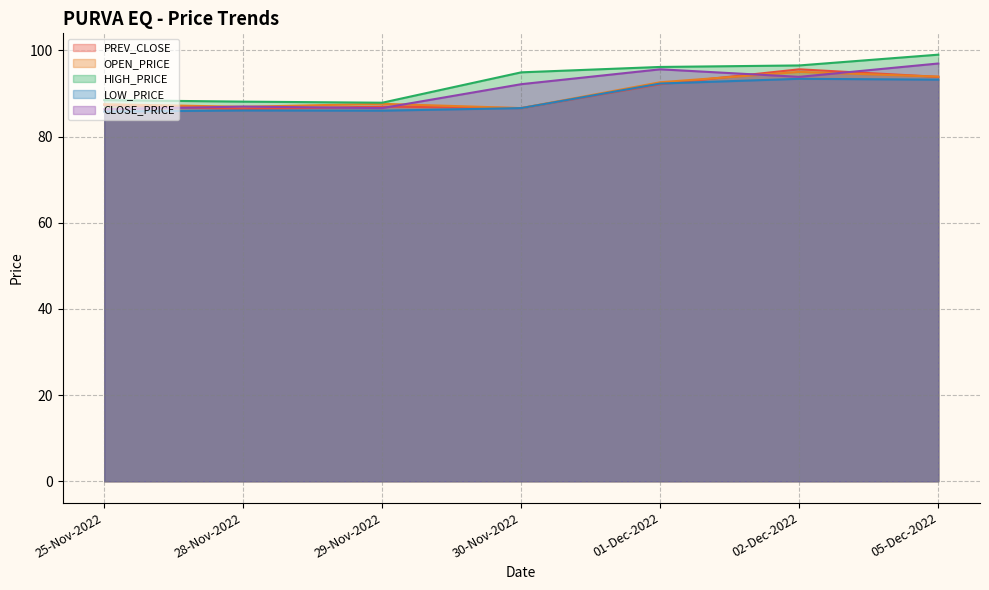

At how many categories does at least one series exceed 90?

4